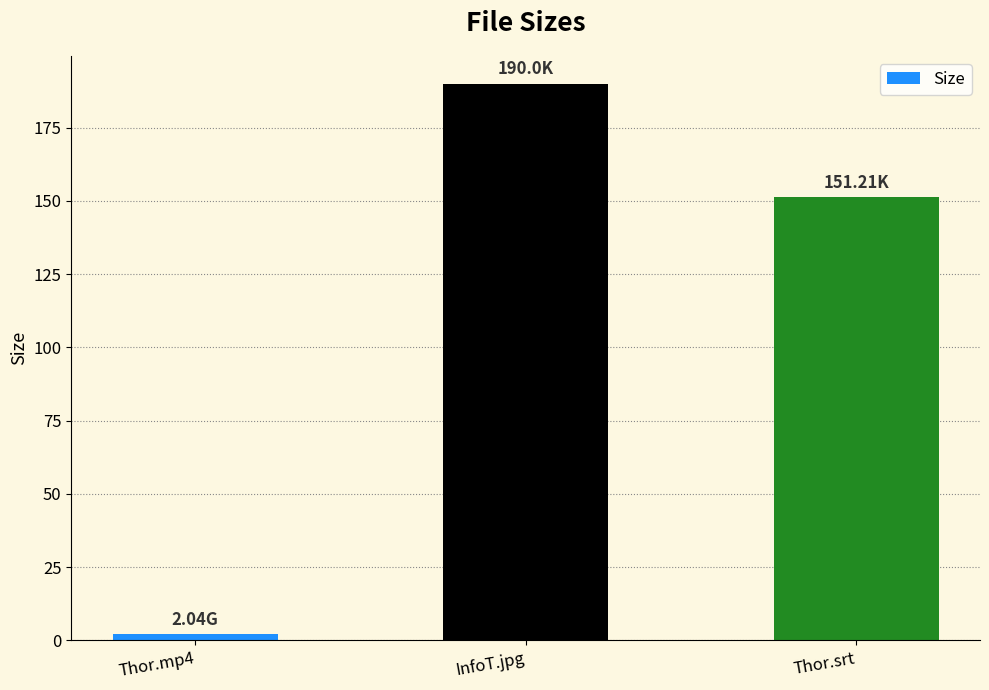

What is the average value?

114.4